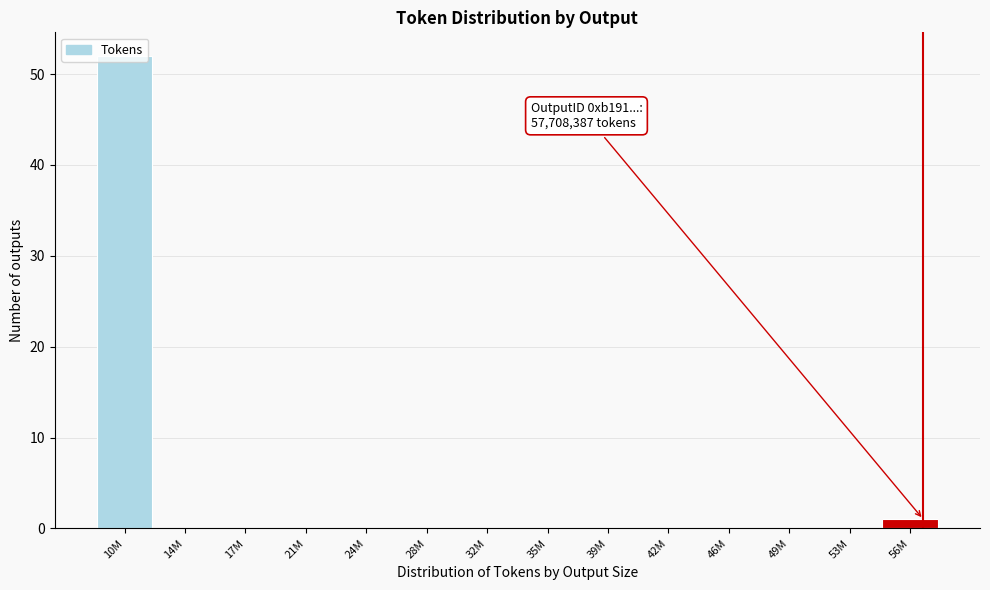

True or false: the data shows -34 at 17M.

False